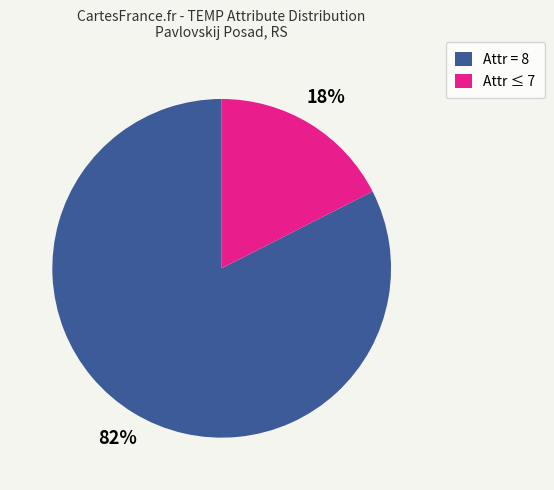

Is there any slice that represents more than half of the pie?

Yes